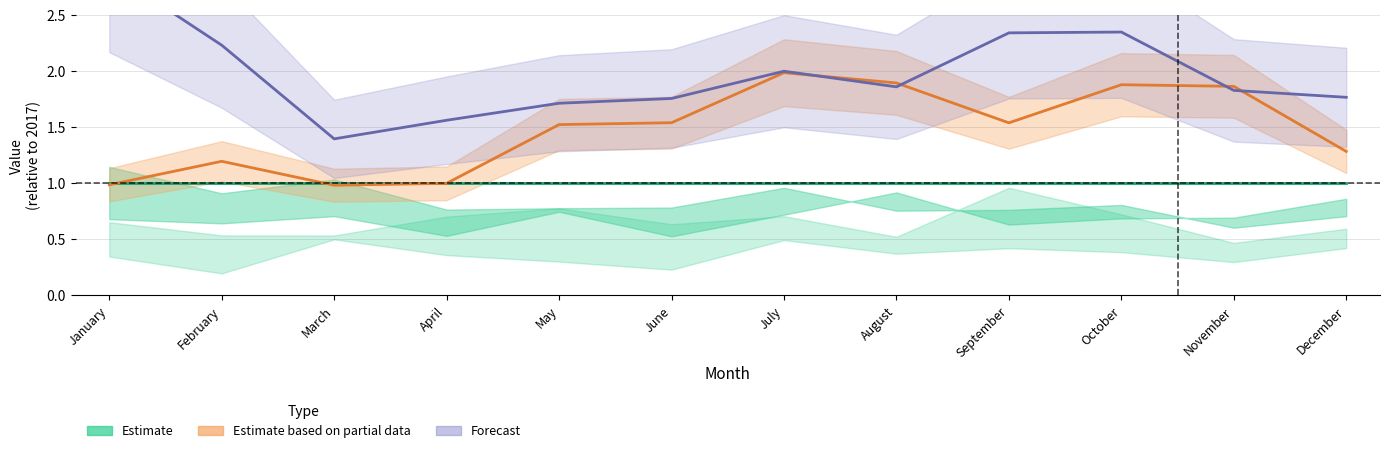

Is it true that Estimate equals 1.0 at November?

True